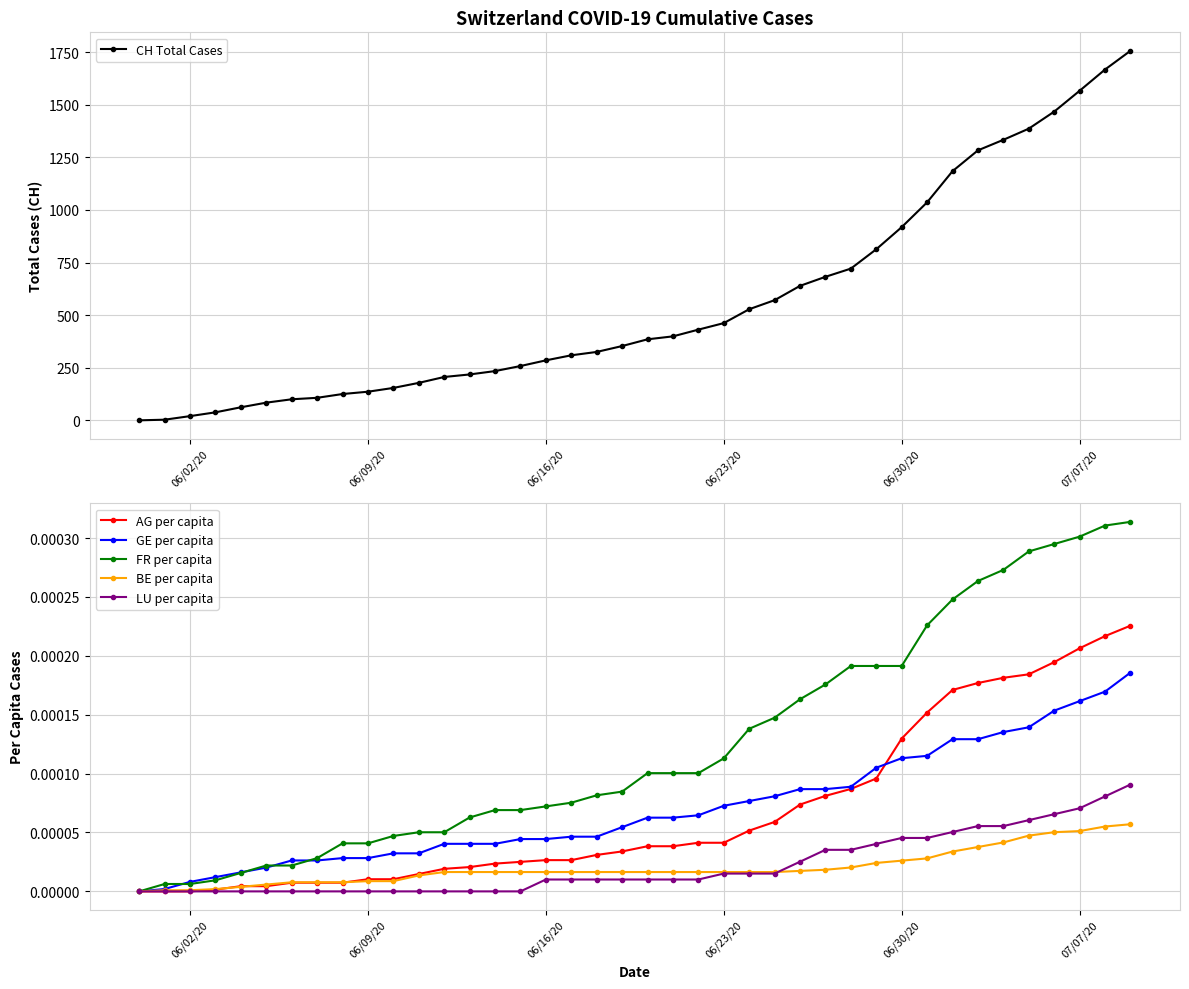

List the series in order of their peak value, highest first.

CH Total Cases, FR per capita, AG per capita, GE per capita, LU per capita, BE per capita